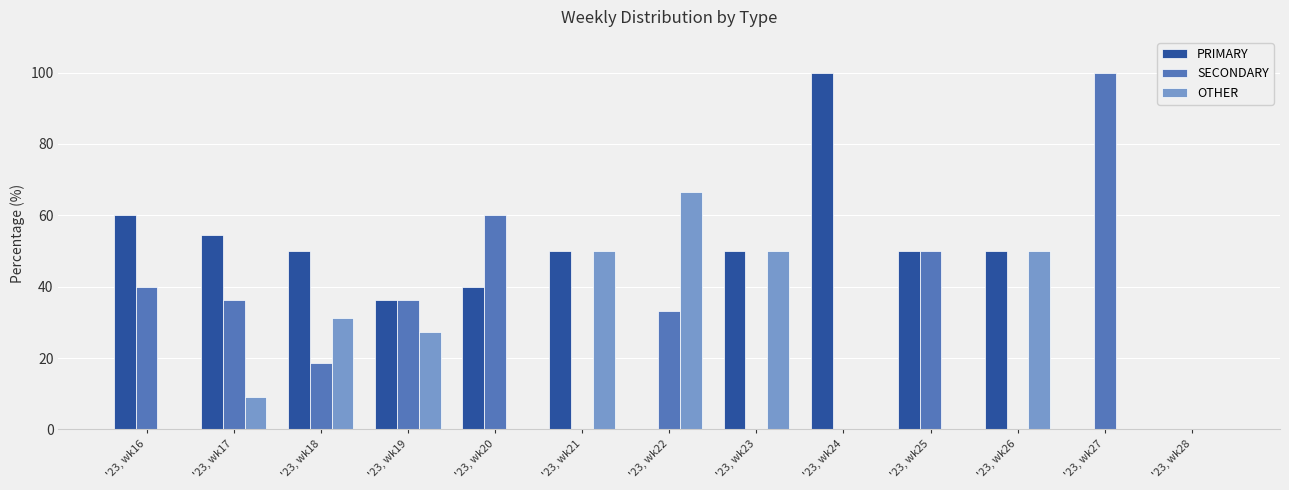

Does the chart contain stacked bars?

No